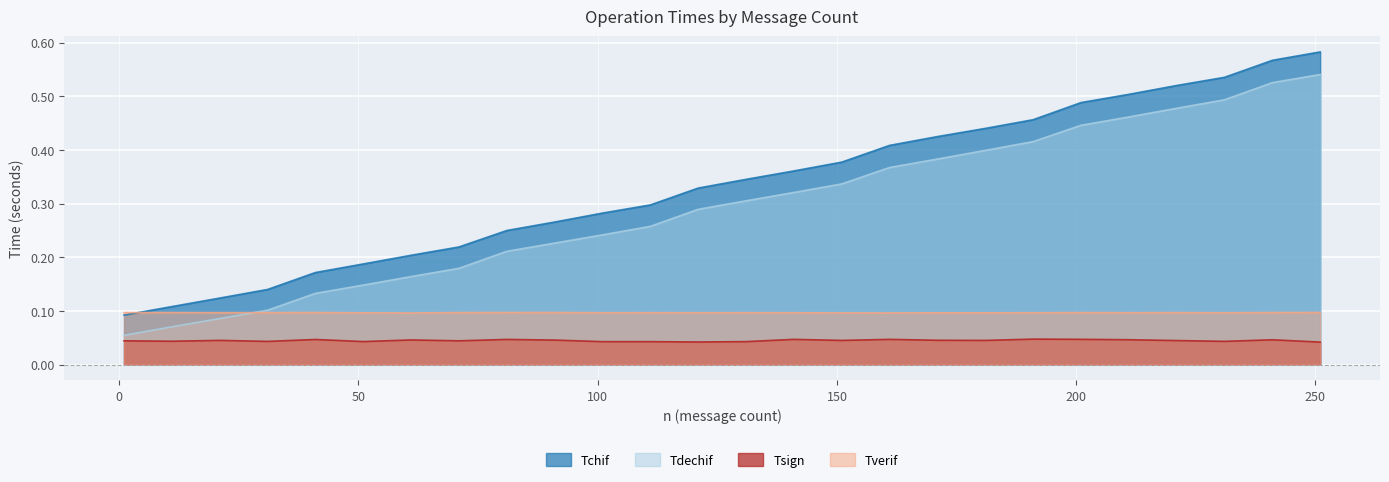

The Tchif series shows 0.4 at 111. True or false?

False